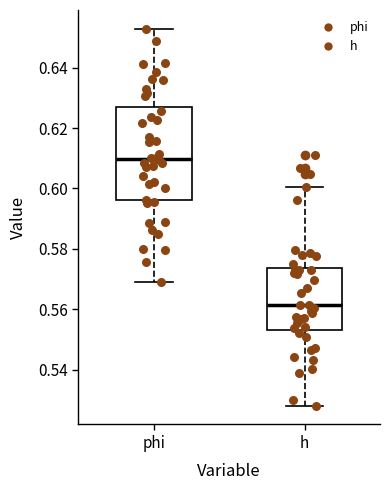

Which box's median line is the highest?

phi